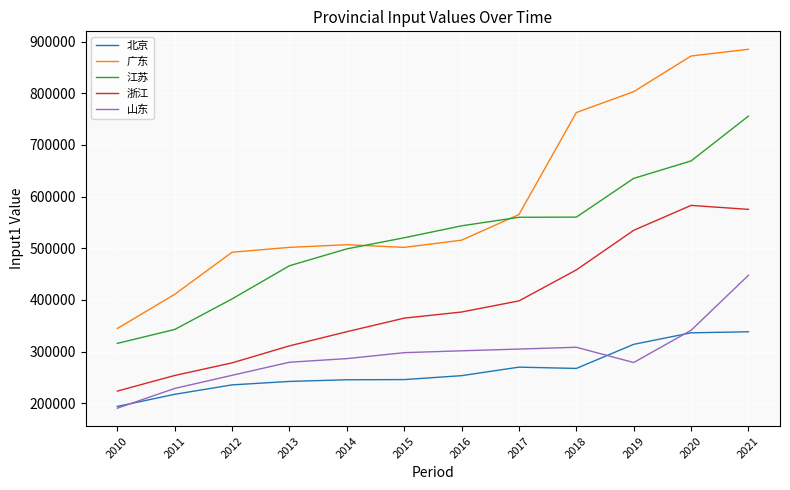

What is the maximum value for 北京?

338297.4